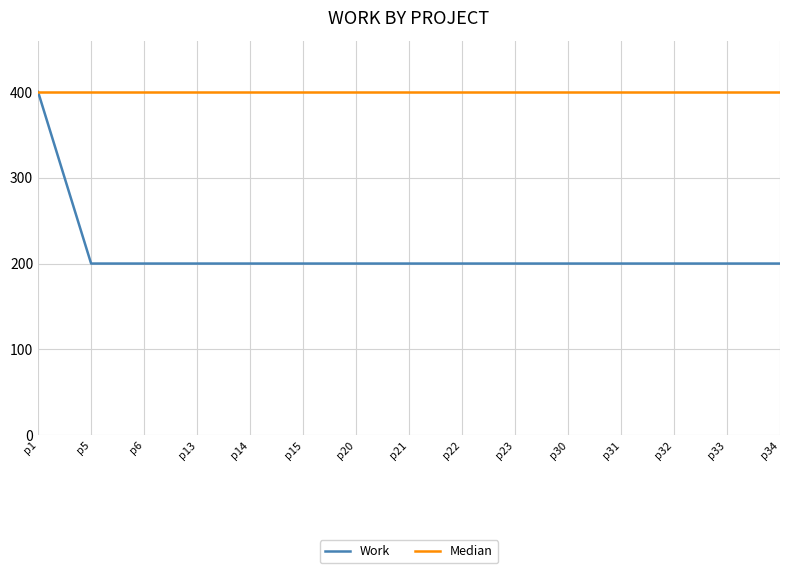

At how many categories does at least one series exceed 201?

15